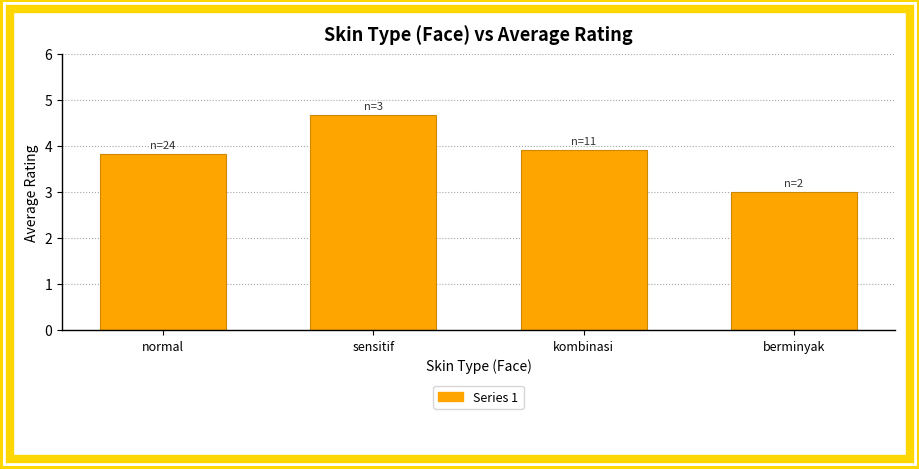

Are the bars grouped side by side (vs. stacked)?

No